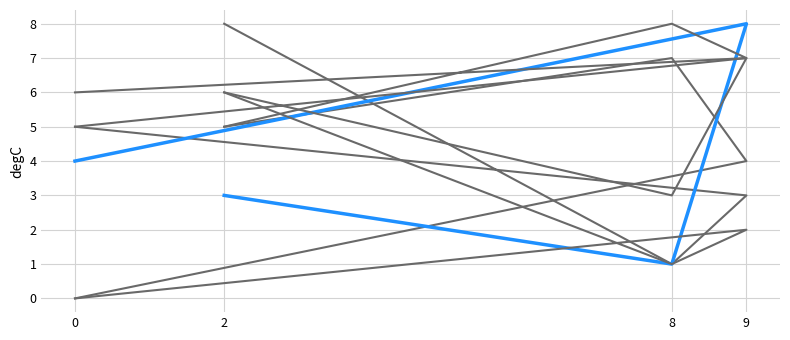

Rank the series at 8 from highest to lowest value.

col_5, col_3, col_6, col_1, col_4, col_7